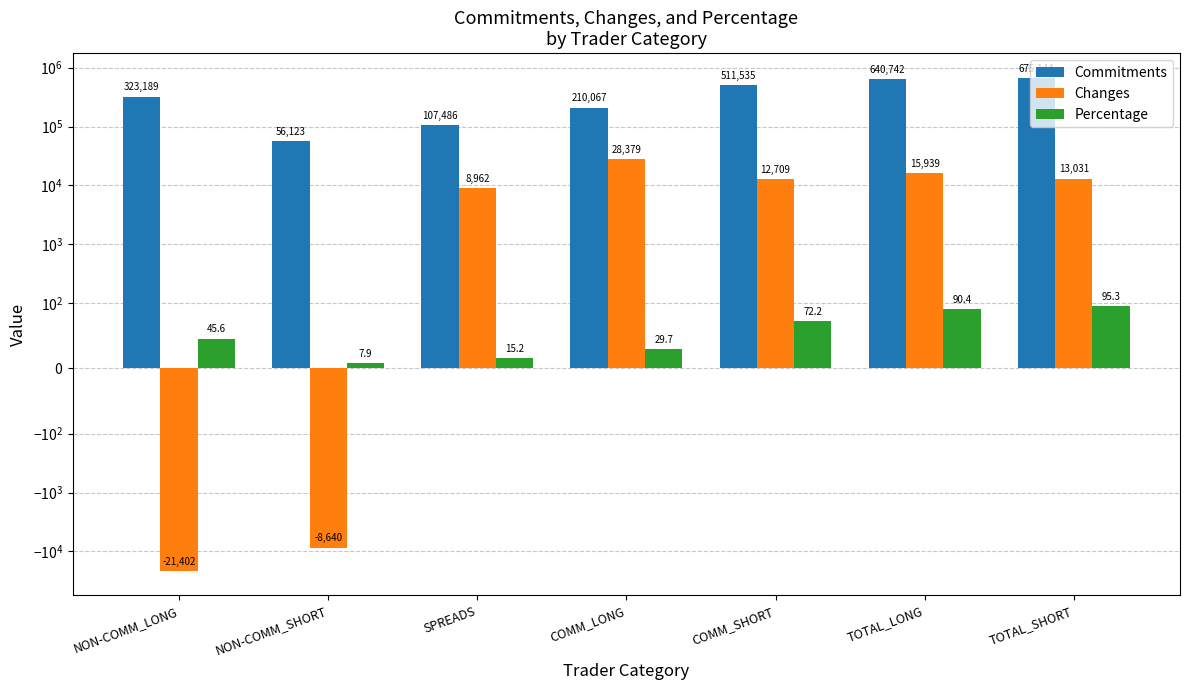

At which category is the sum across all series the highest?

TOTAL_SHORT